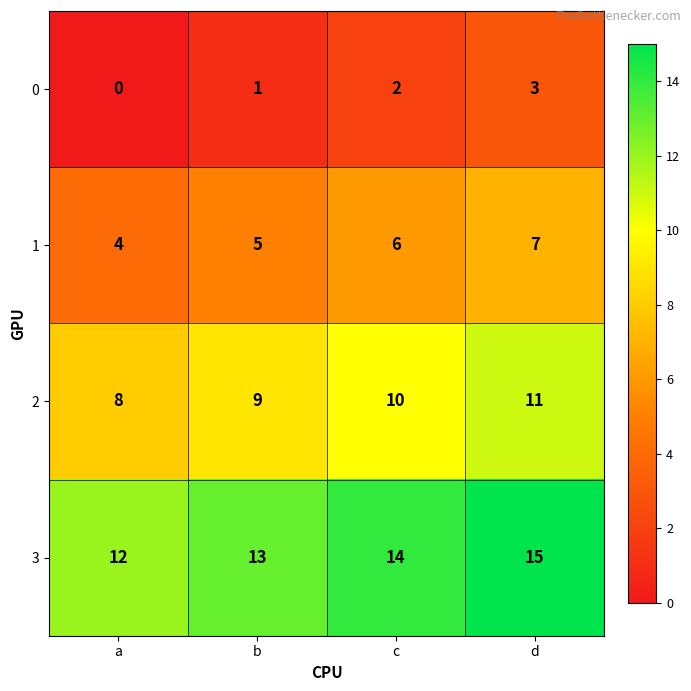

Is it true that 3 equals 15 at d?

True